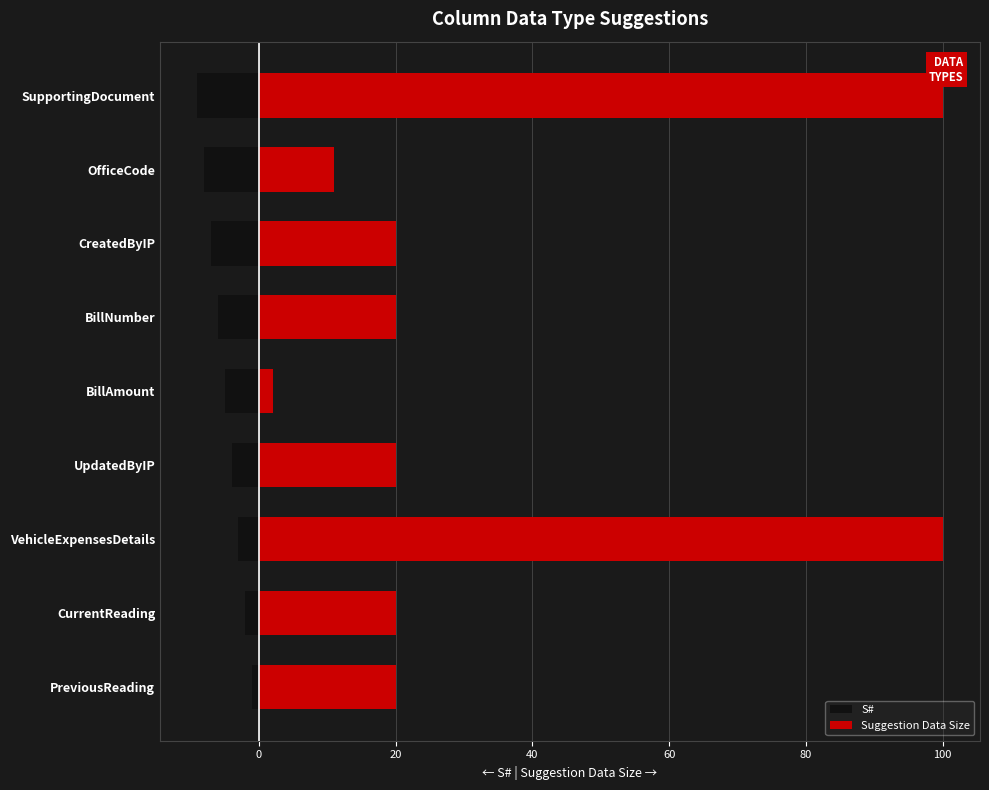

List the series in order of their peak value, highest first.

Suggestion Data Size, S#